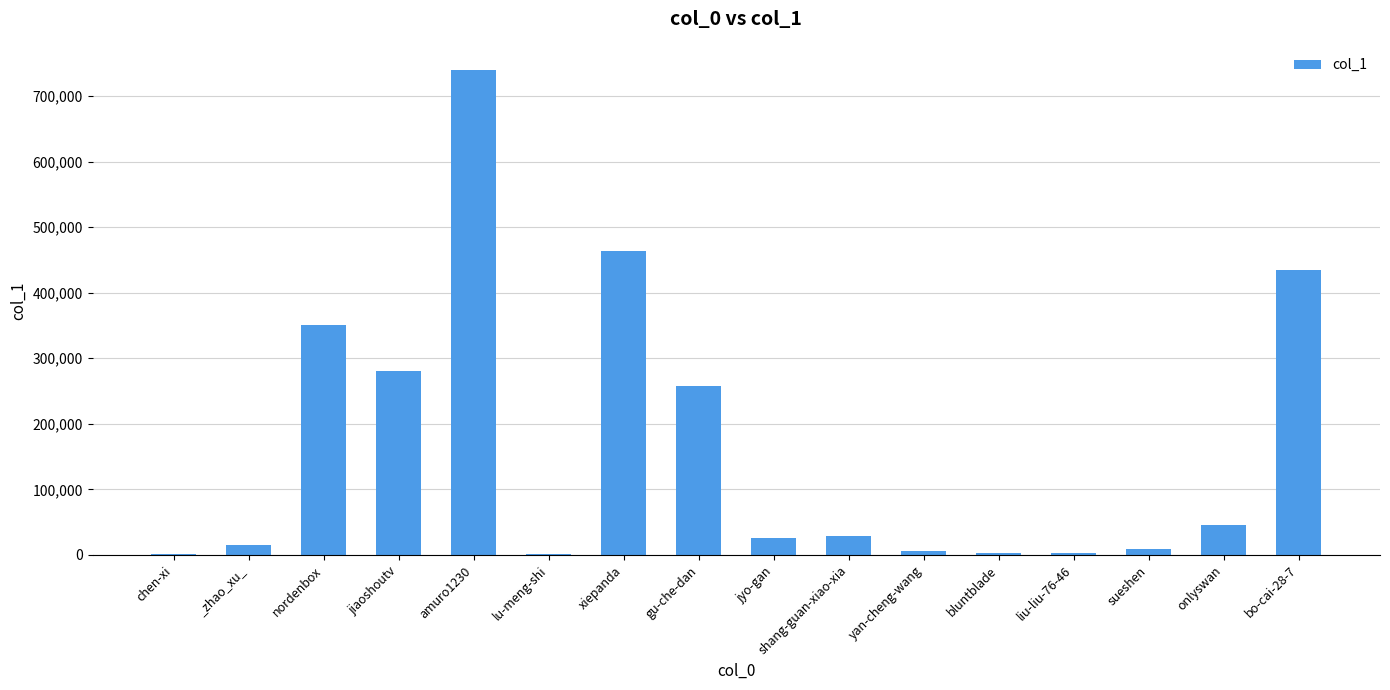

What is the greatest value displayed?

739723